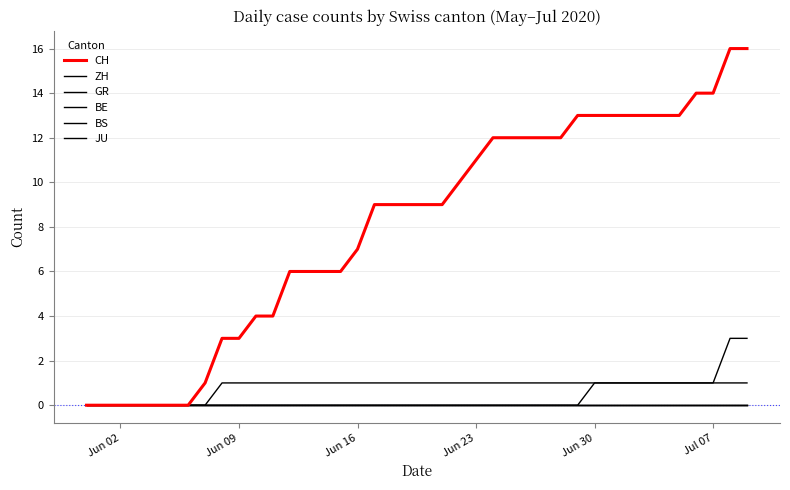

Count the GR values in the range 1 to 2.

32